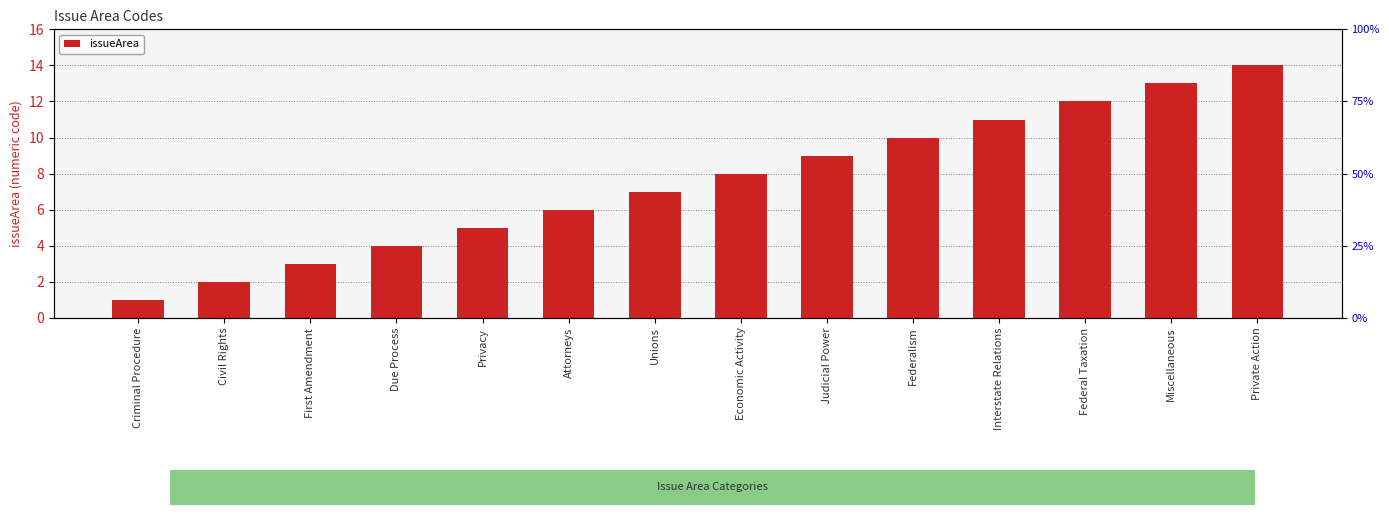

List the labels in order of value, largest first.

Private Action, Miscellaneous, Federal Taxation, Interstate Relations, Federalism, Judicial Power, Economic Activity, Unions, Attorneys, Privacy, Due Process, First Amendment, Civil Rights, Criminal Procedure